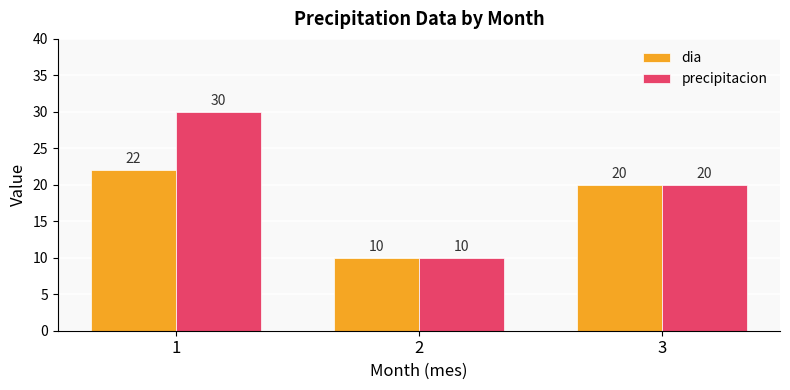

What is the difference between the precipitacion values at 1 and 2?

20